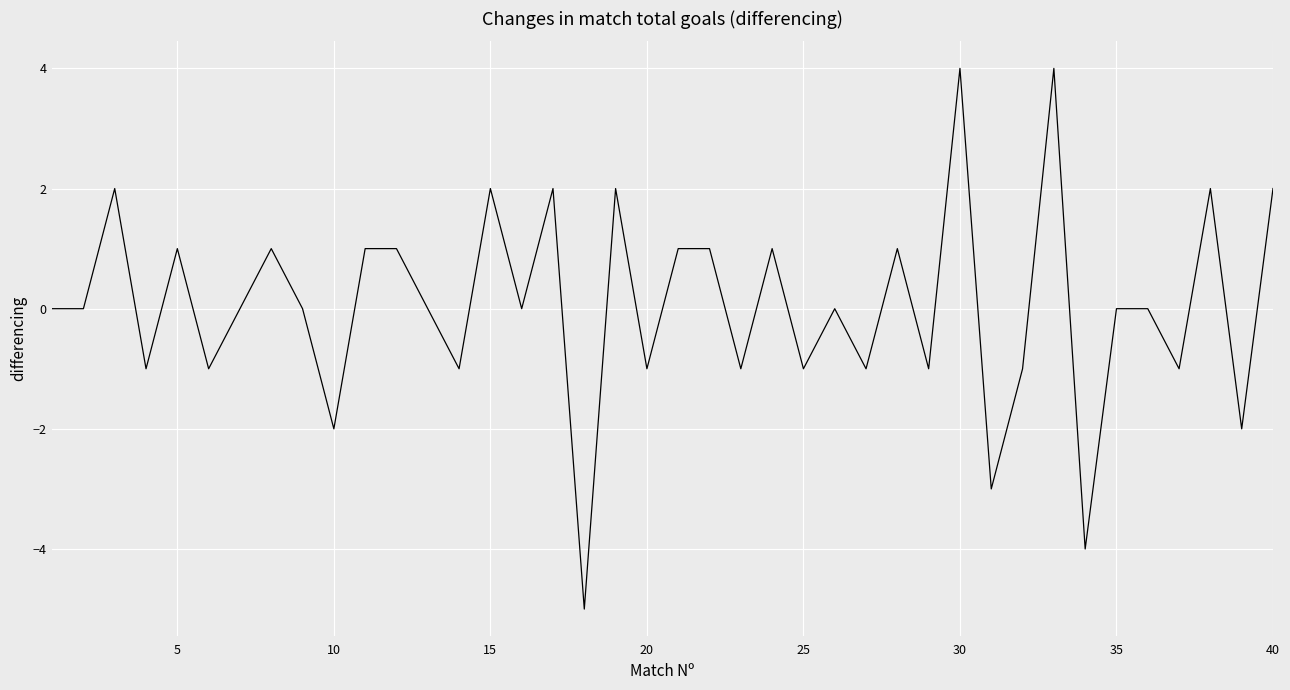

What is the minimum value shown in the chart?

-5